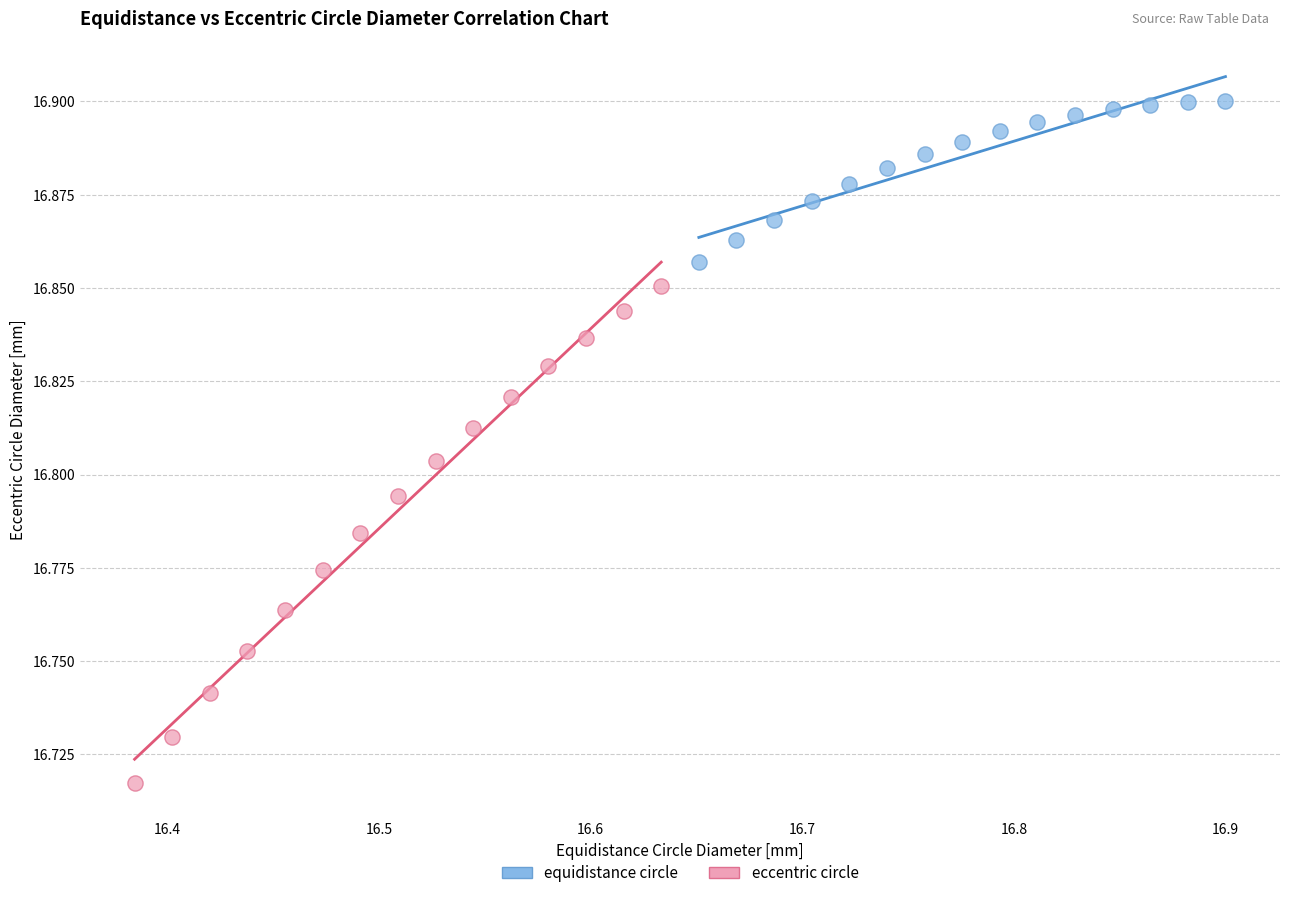

Which series has the widest spread of Y values?

eccentric circle